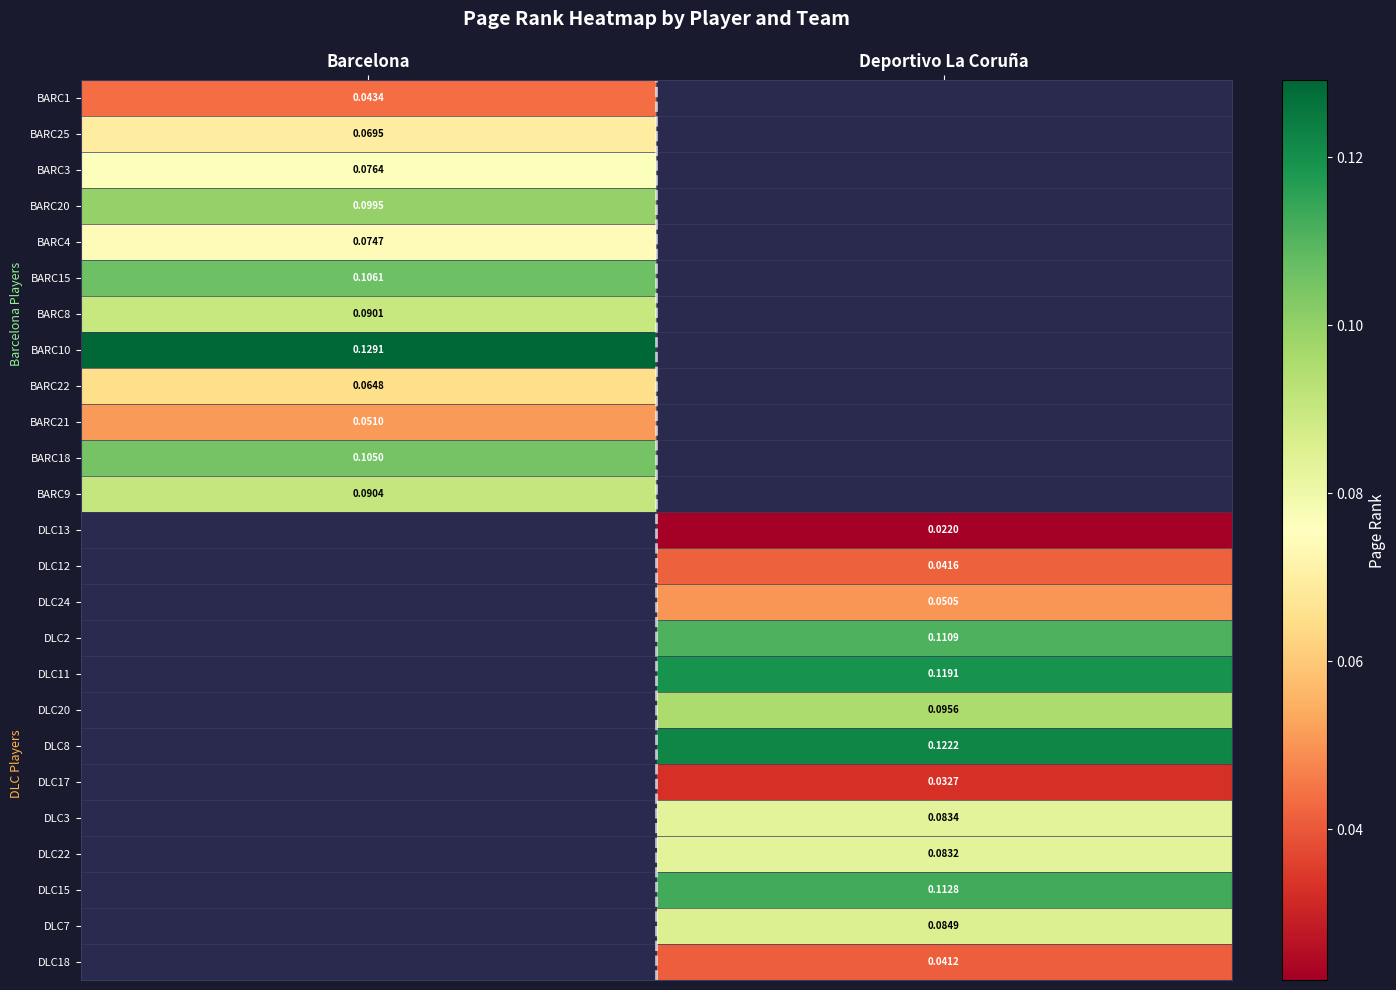

Is the value of DLC22 at Deportivo La Coruña greater than the value of DLC2 at Deportivo La Coruña?

No